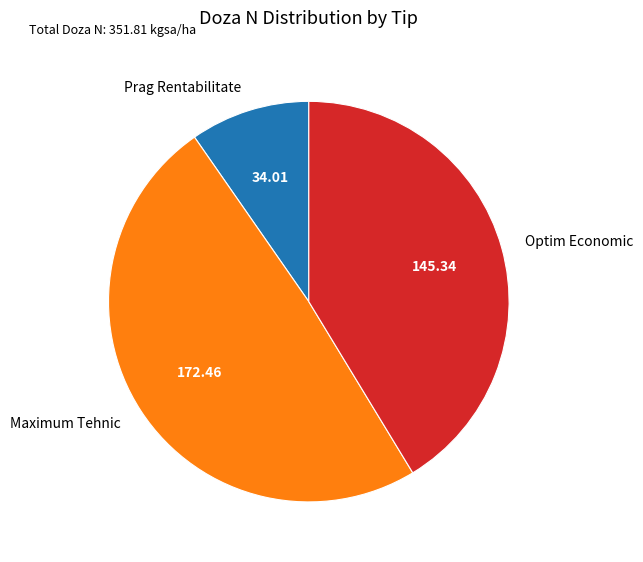

Which has a higher value, Maximum Tehnic or Prag Rentabilitate?

Maximum Tehnic